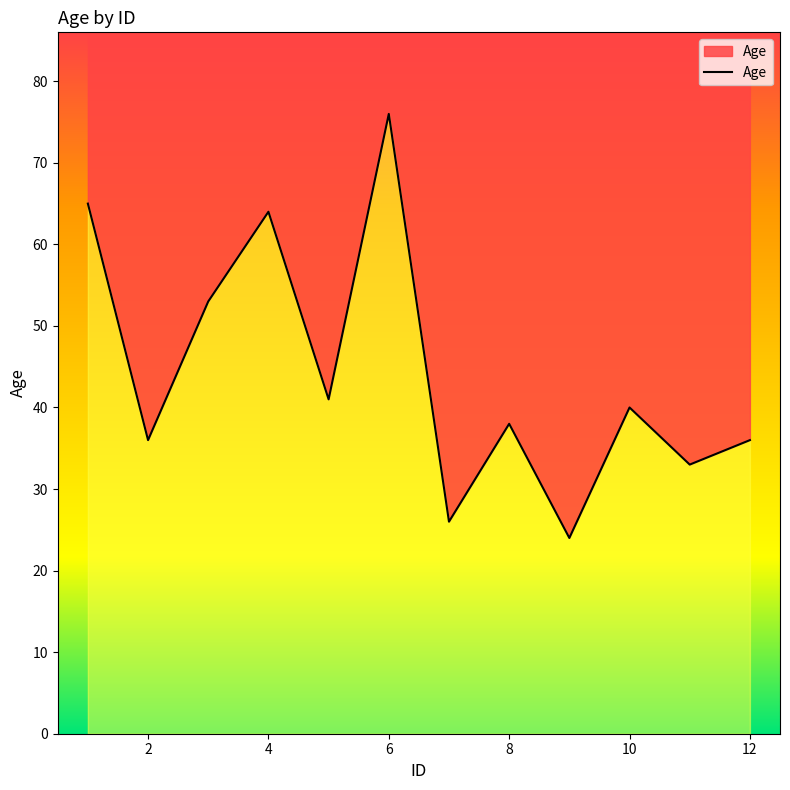

What is the difference between the maximum and minimum values?

52